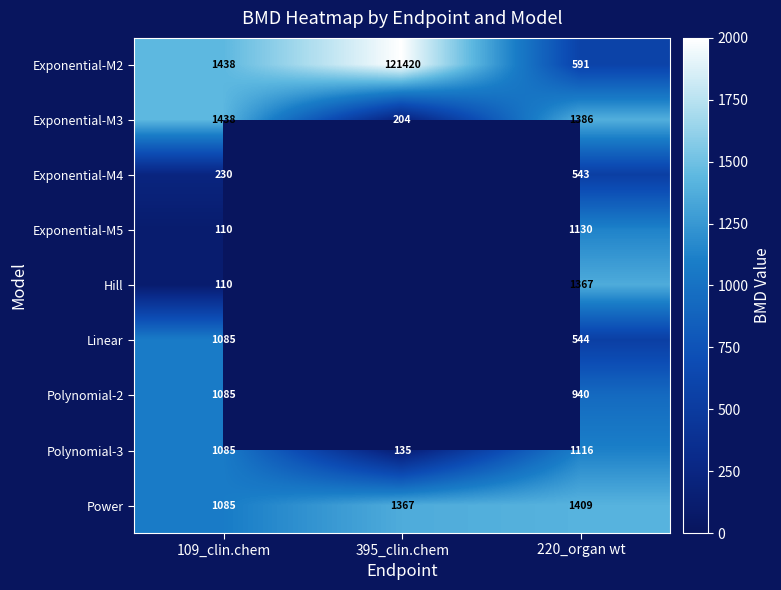

True or false: Power has a value of 770 at 220_organ wt.

False